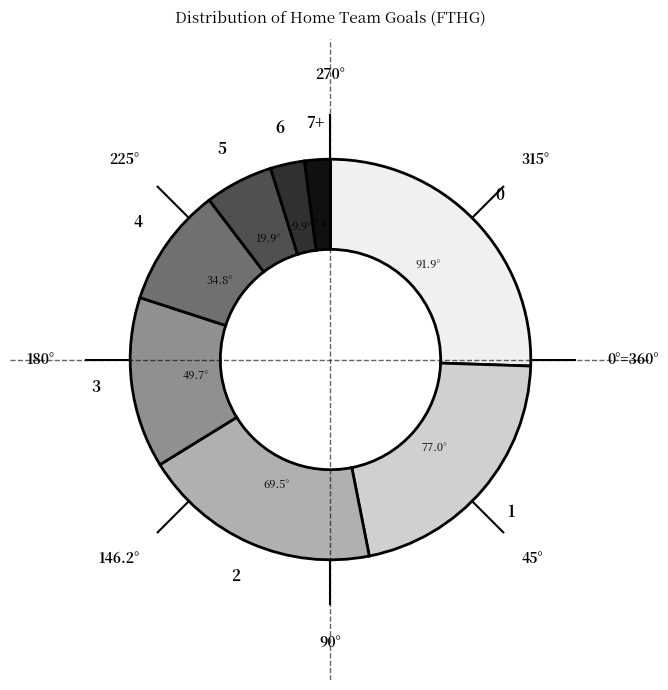

Is there a majority slice in this chart?

No